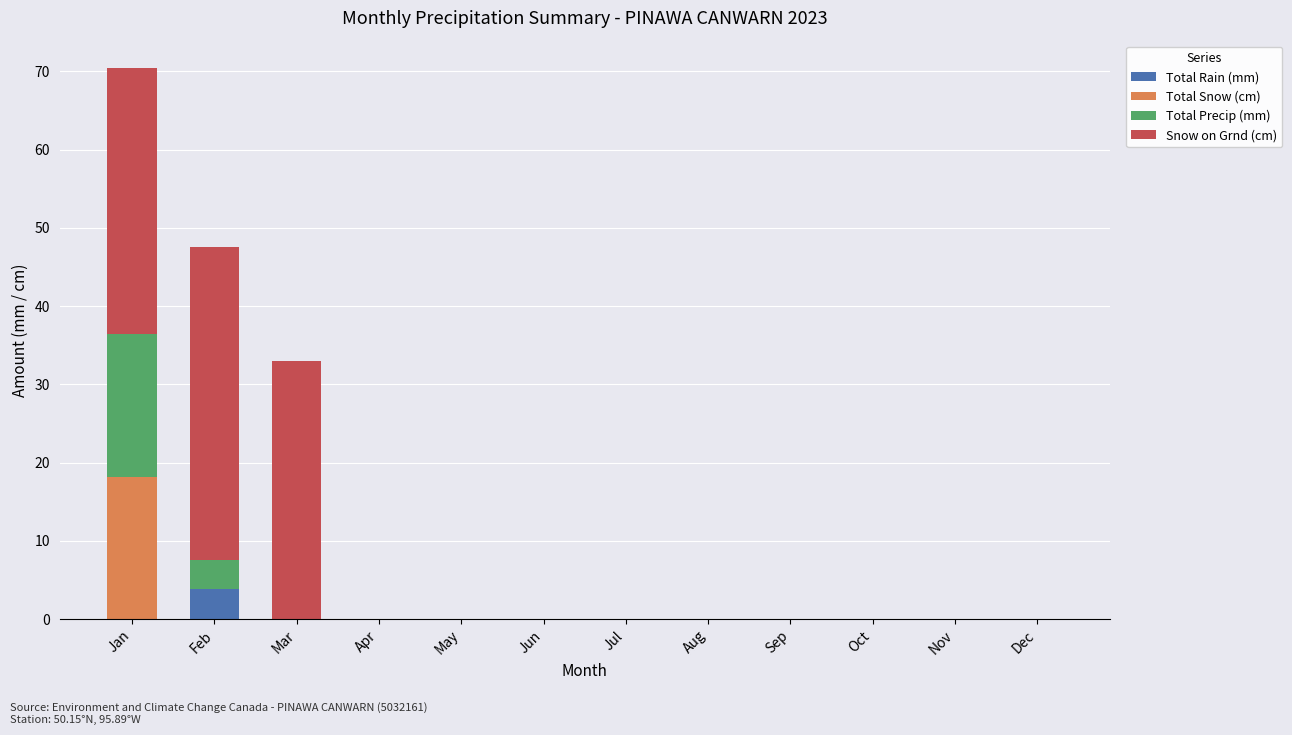

Count the number of data series in this chart.

4